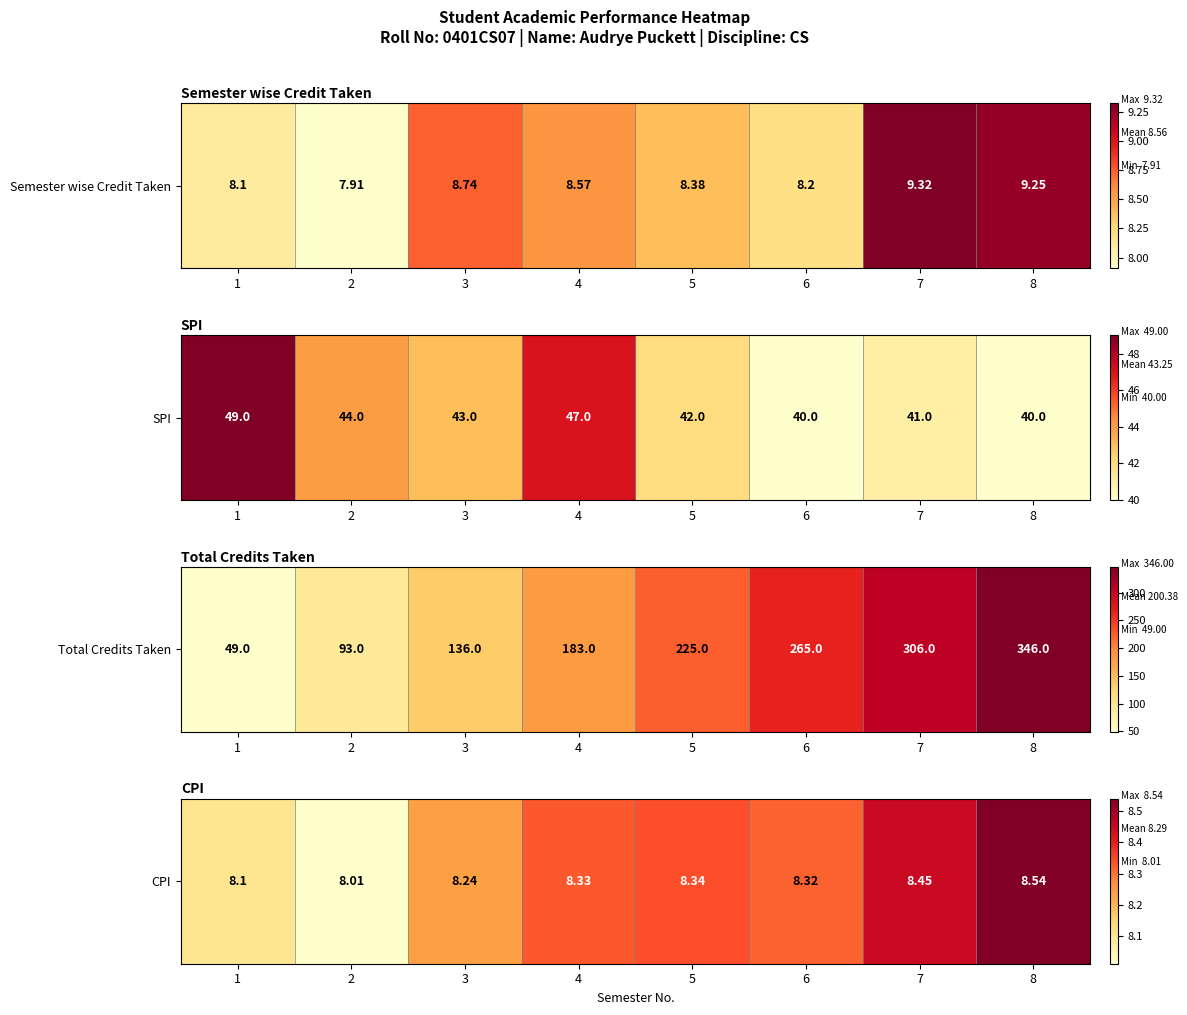

Which has a higher value, 5 or 8?

8